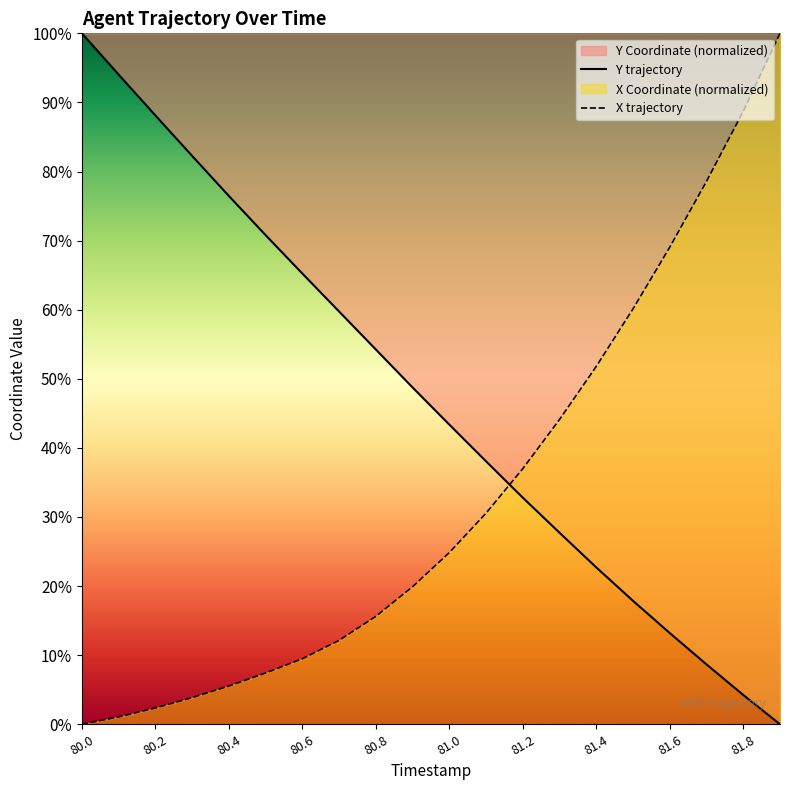

Which series has the widest spread of values?

Y trajectory